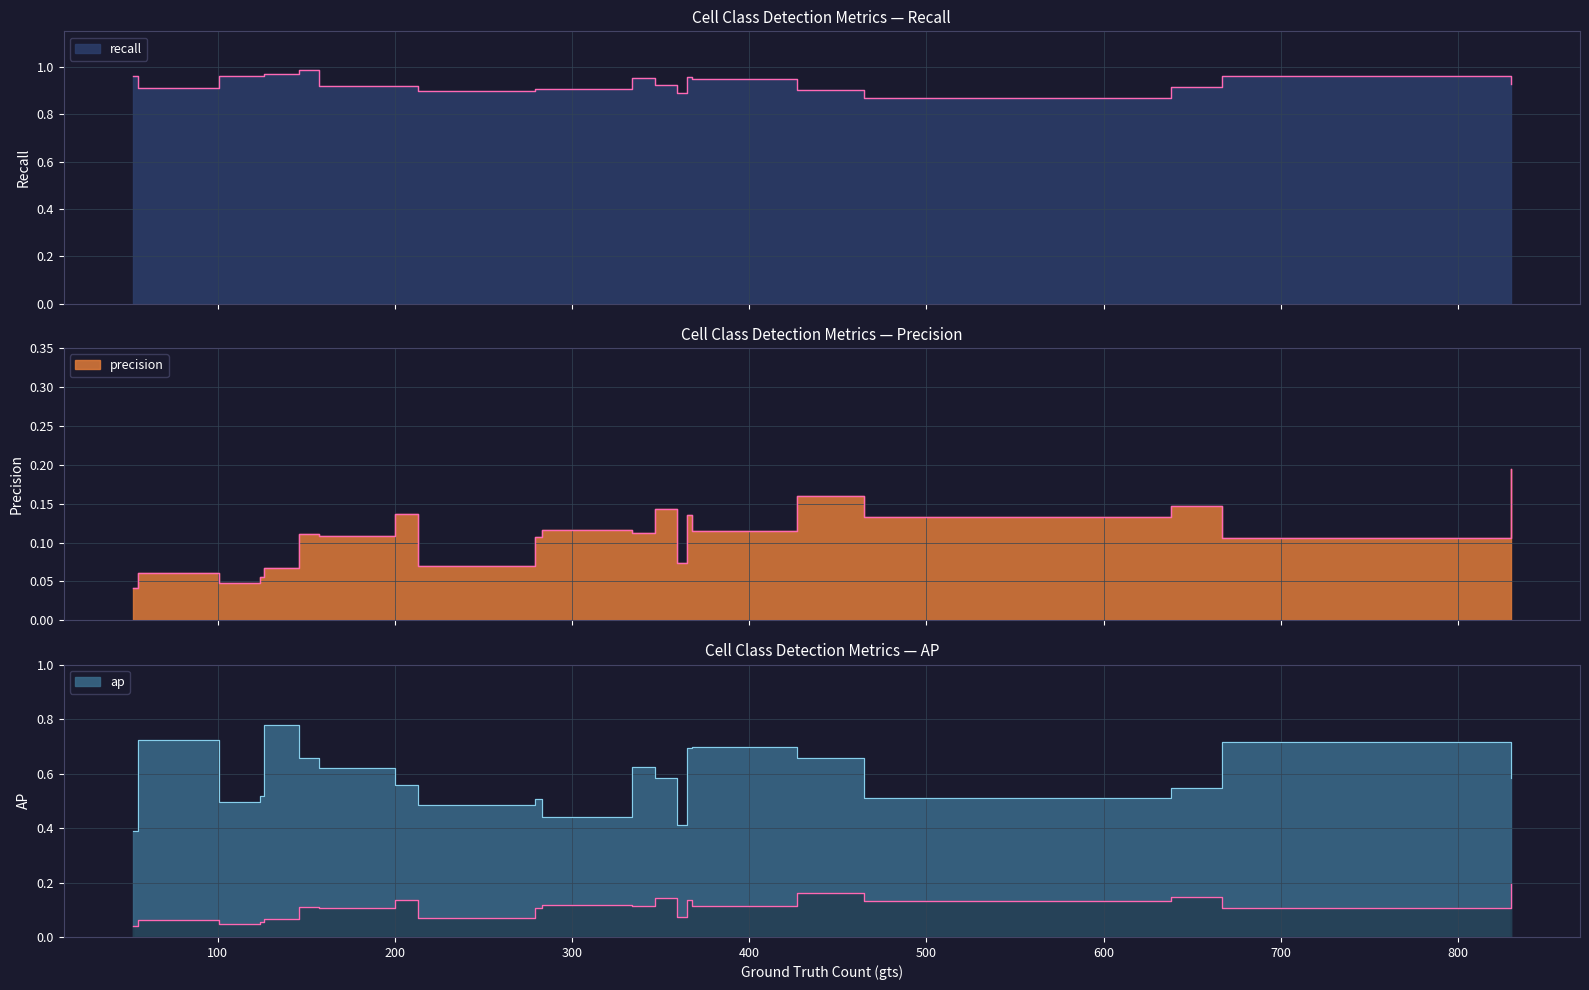

Does the chart display data point markers on the line(s)?

No